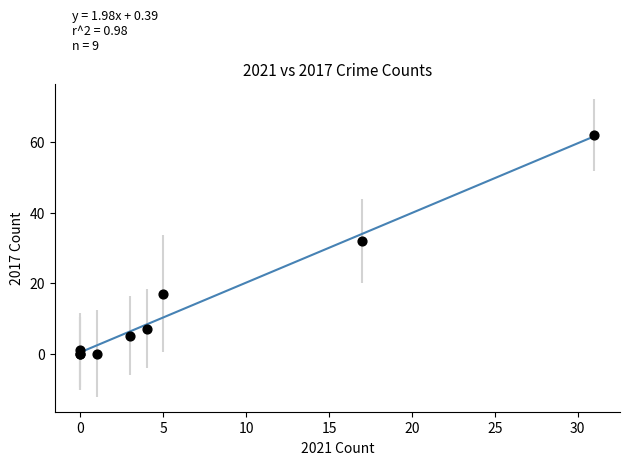

What Y value in the scatter plot is closest to 31?

32